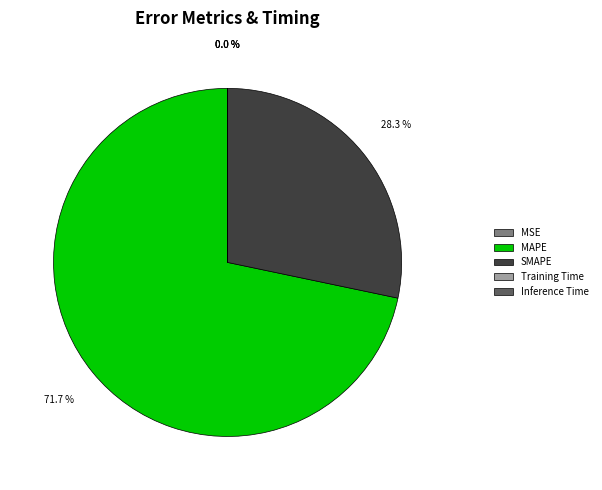

Which category has the biggest portion of the pie?

MAPE